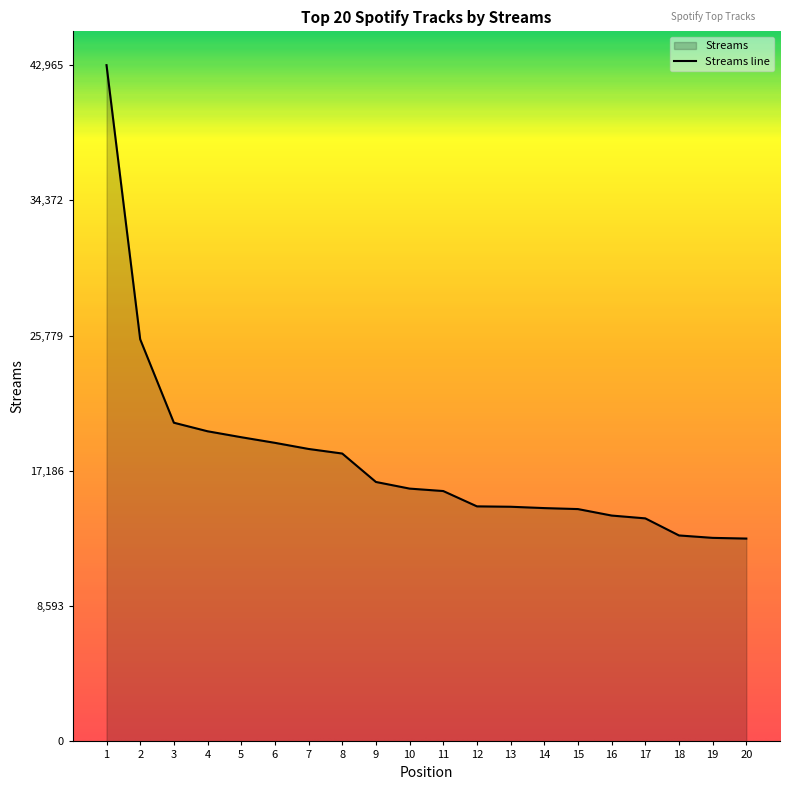

Rank the categories by value from lowest to highest.

20, 19, 18, 17, 16, 15, 14, 13, 12, 11, 10, 9, 8, 7, 6, 5, 4, 3, 2, 1